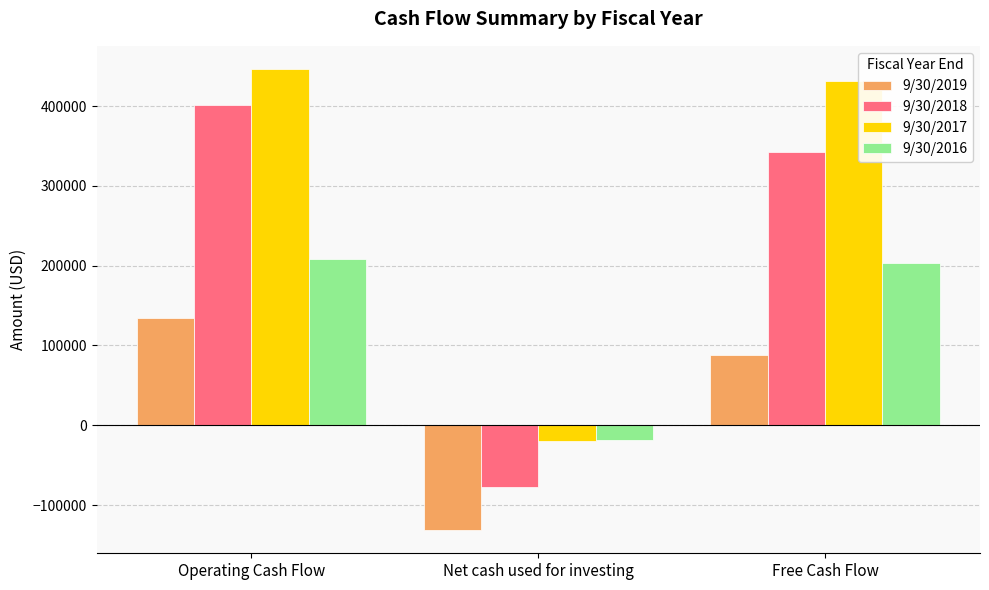

How many values in 9/30/2018 are above zero?

2